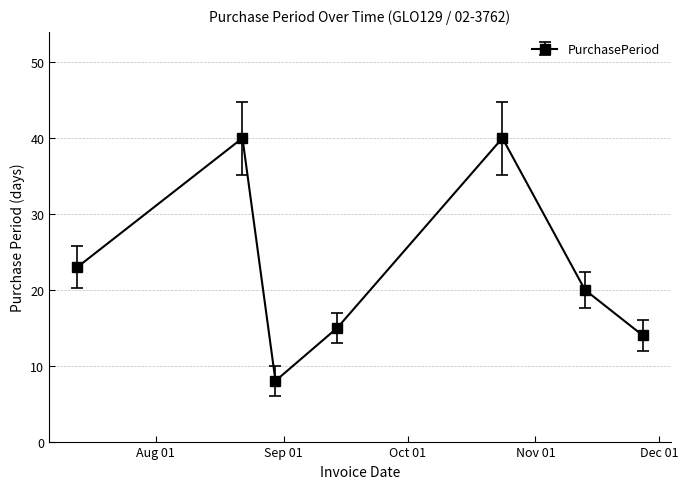

How many interior local peaks (higher than both neighbors) does the data have?

2